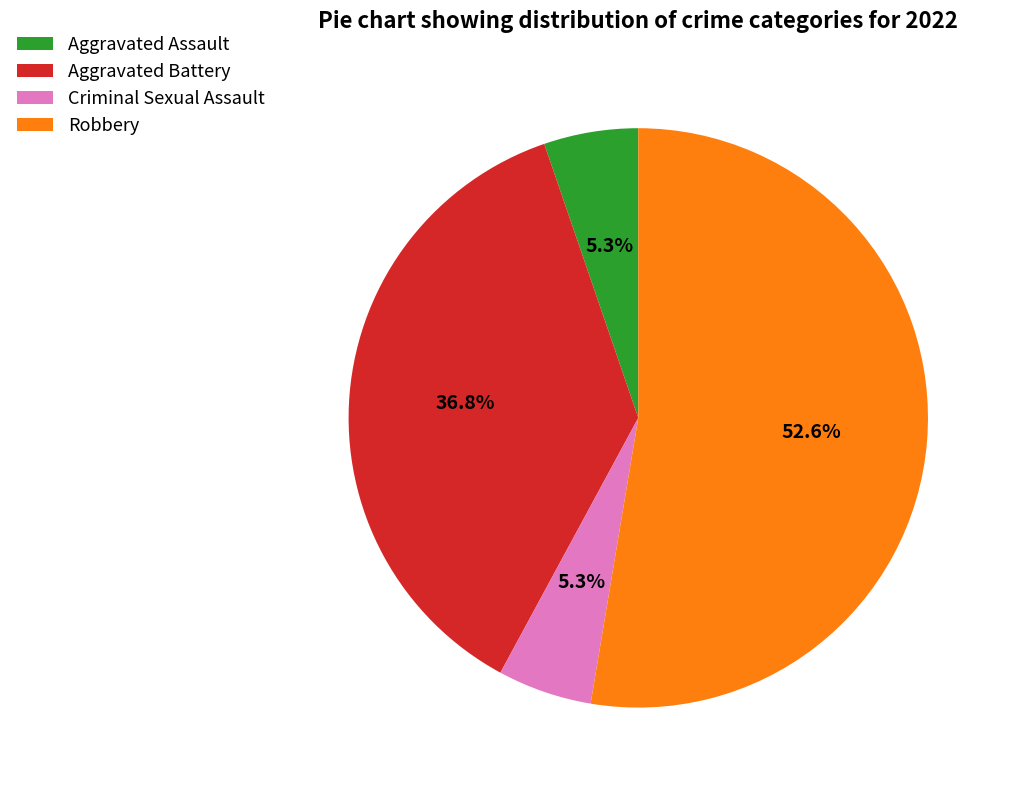

Which has a higher value, Criminal Sexual Assault or Robbery?

Robbery